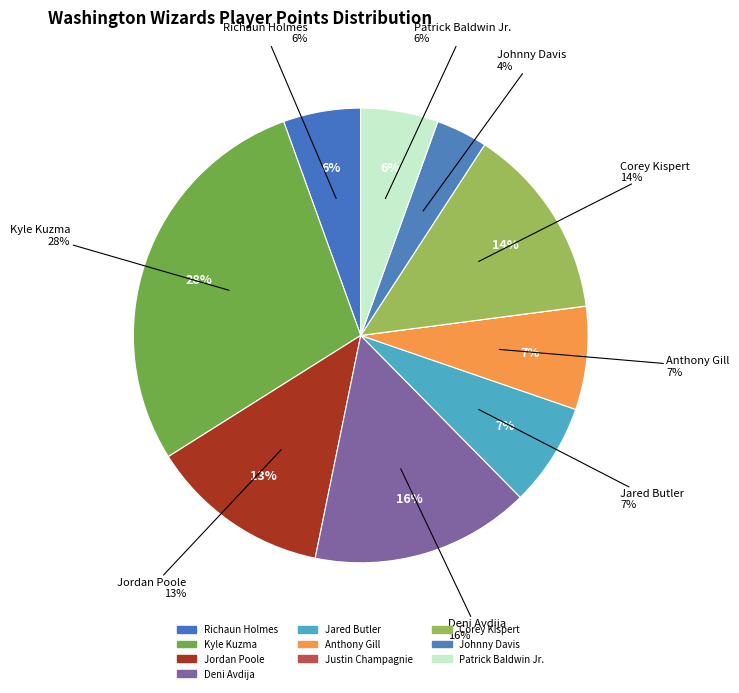

What percentage is the Jordan Poole slice, to the nearest percent?

13%